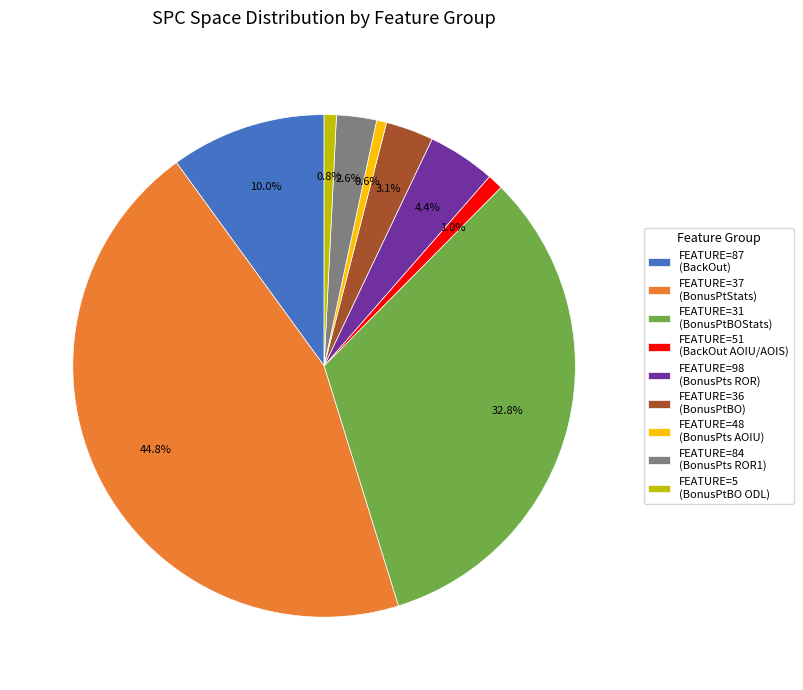

How much of the chart is everything except FEATURE=98 (BonusPts ROR)?

95.6%